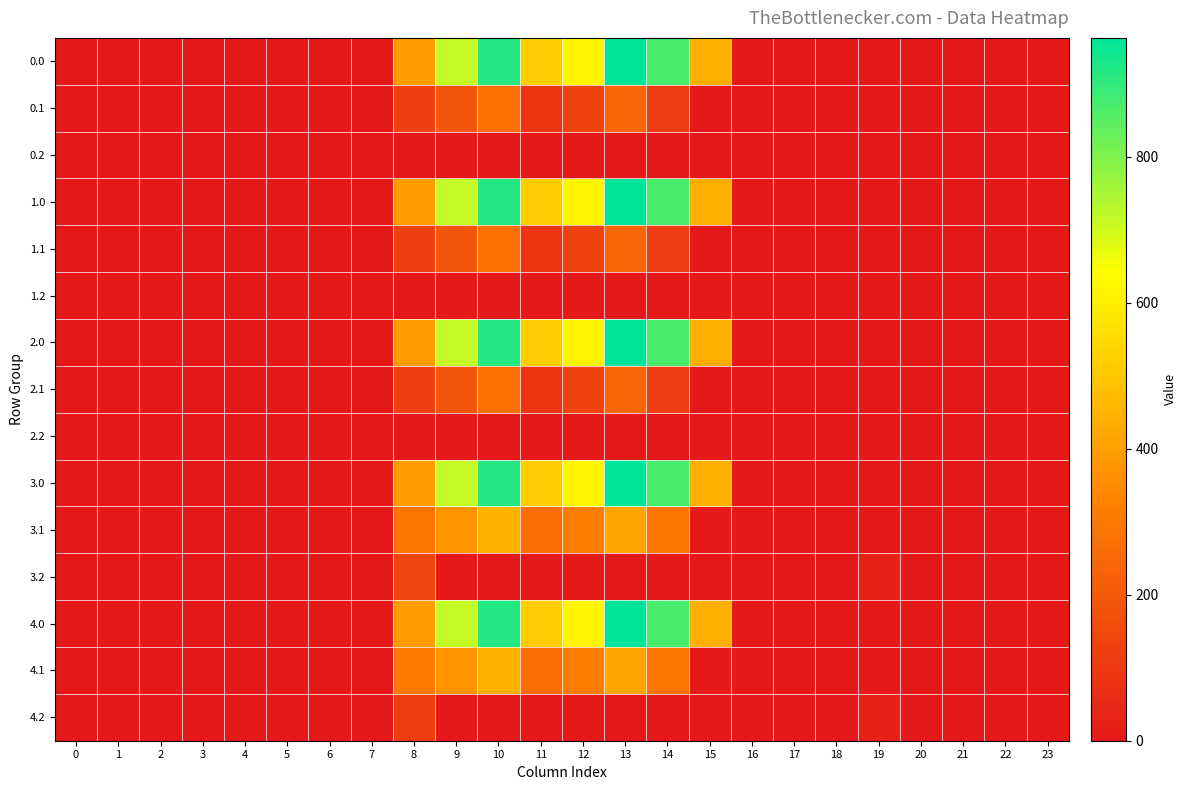

List the series in order of their peak value, highest first.

0.0, 1.0, 2.0, 3.0, 4.0, 3.1, 4.1, 0.1, 1.1, 2.1, 3.2, 4.2, 0.2, 1.2, 2.2